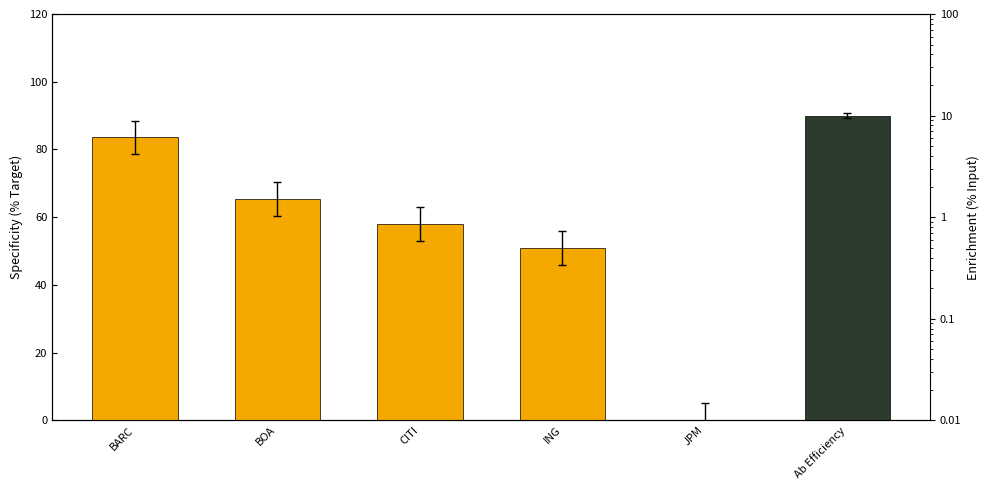

True or false: the data shows 45.6 at JPM.

False